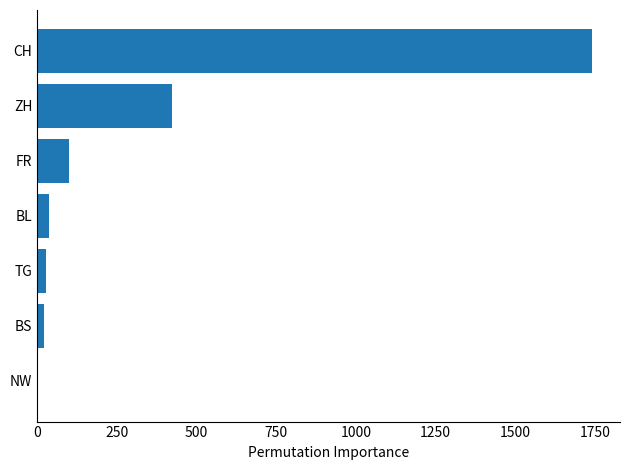

What is the sum of all values?

2352